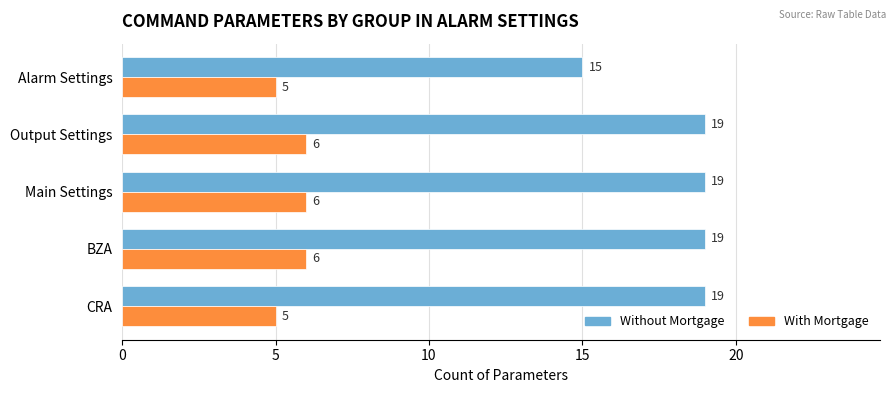

At which label does Without Mortgage reach its minimum?

Alarm Settings